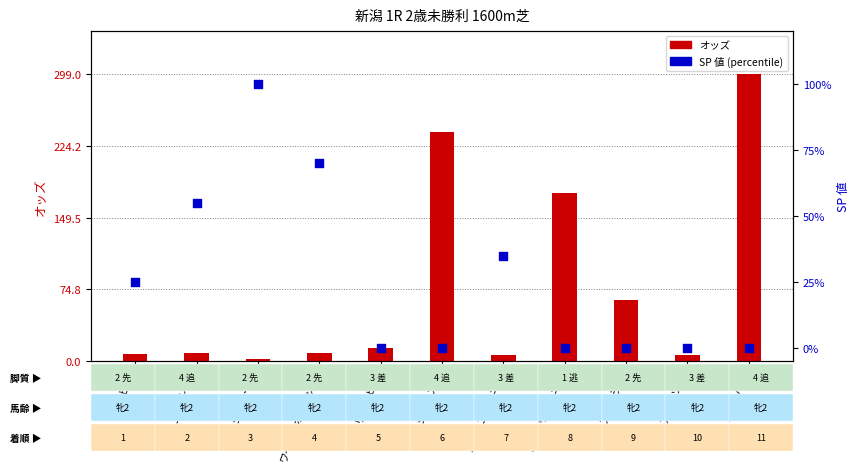

Which series has the largest total across all categories?

オッズ